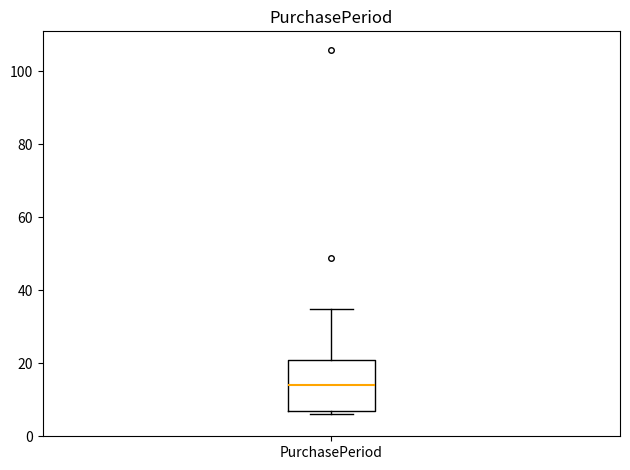

Transcribe this box plot: give where the median line is, the range the box spans, and where the two whiskers end, as read against the y-axis. The values are not printed on the chart, so give them approximately, as read against the axis.

median 14, box 8 to 22, whiskers 6 to 36